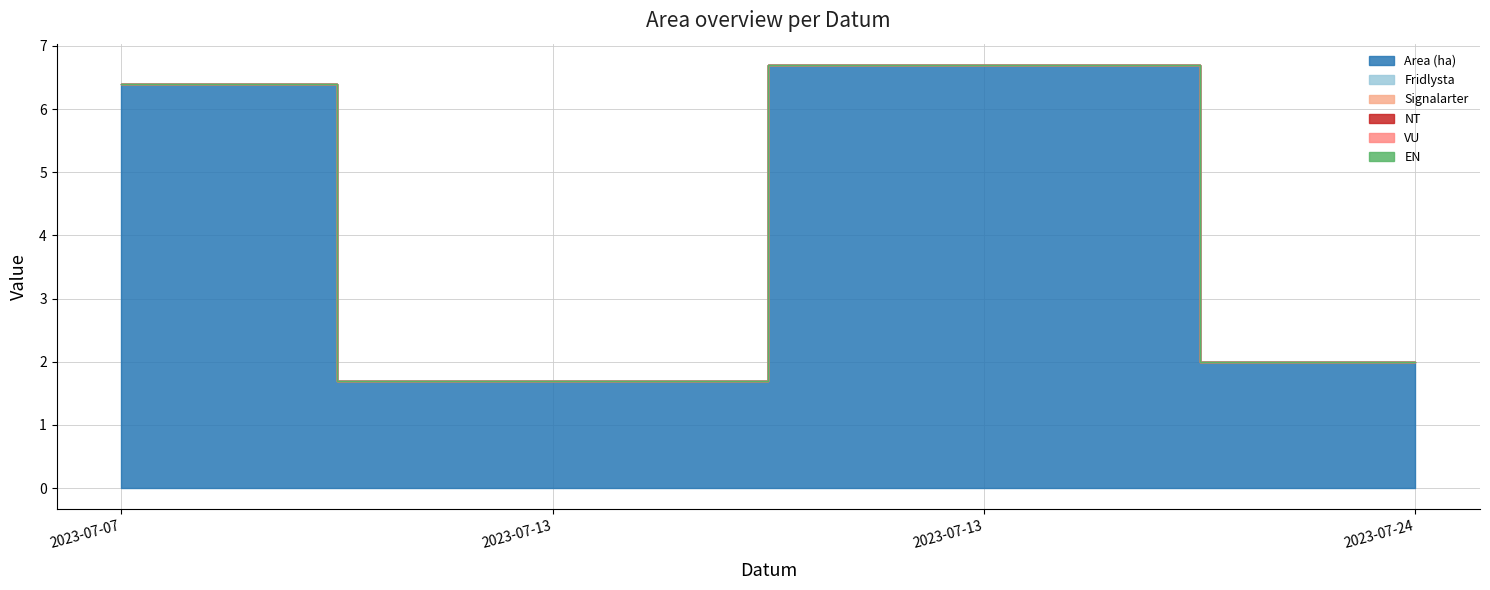

What is the spread (max minus min) of values at 2023-07-13?

1.7